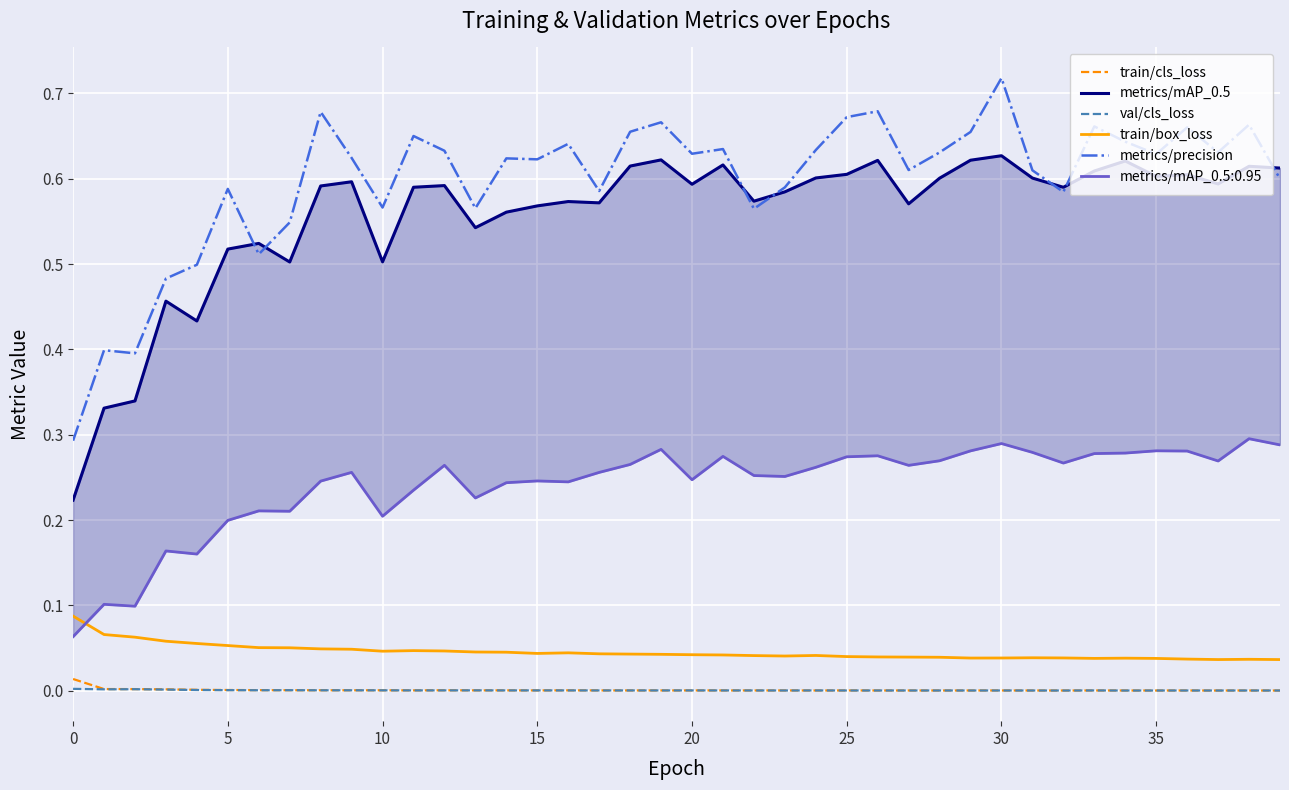

Which series has the largest range (max minus min)?

metrics/precision